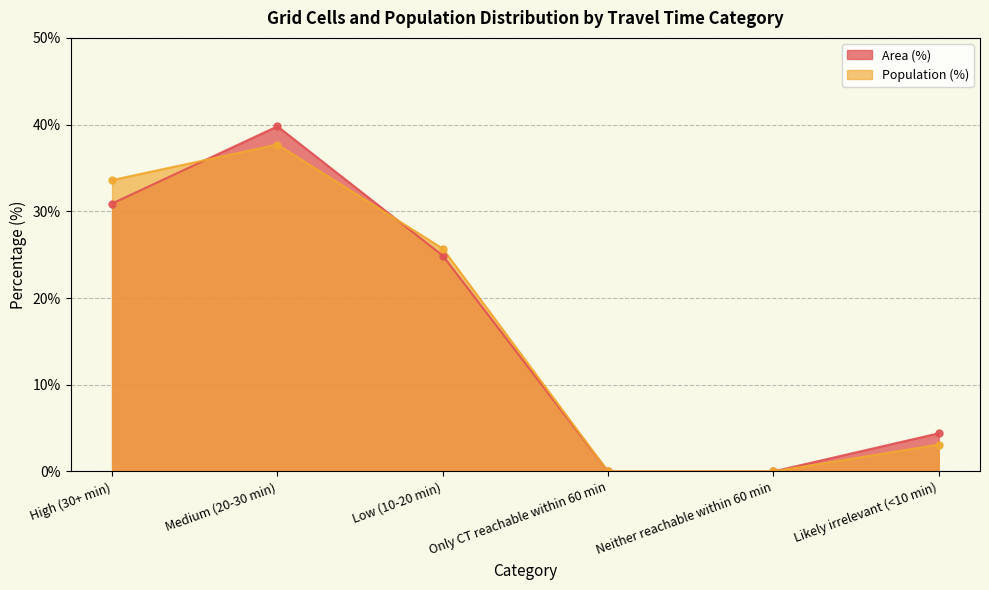

How many lines are shown in the chart?

2